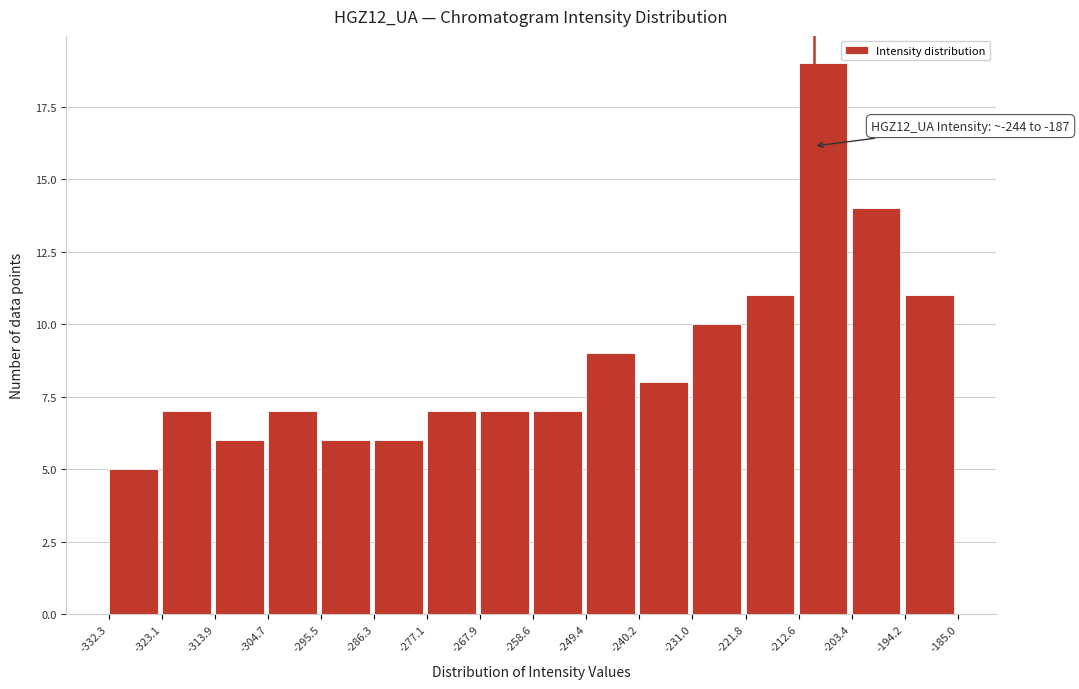

Over which range of the x-axis is the bar tallest?

-212.6 to -203.4